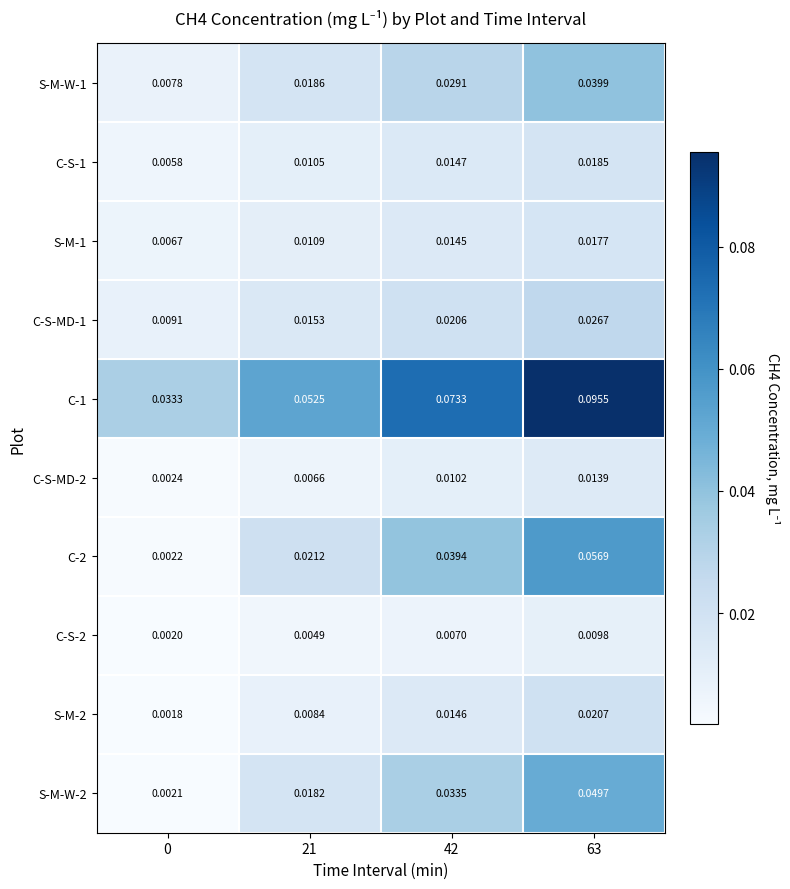

Is the value of S-M-W-1 at 42 greater than the value of C-1 at 63?

No